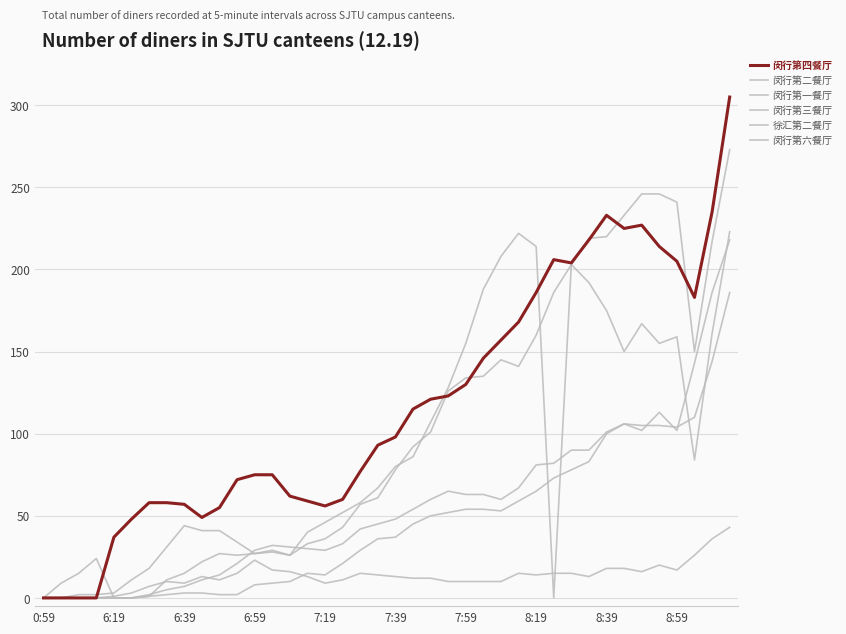

How many lines are shown in the chart?

6